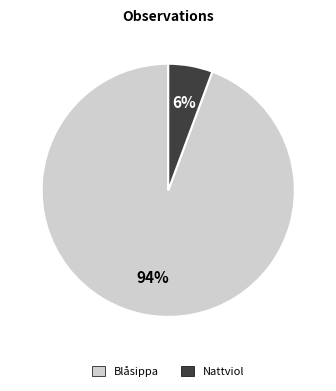

Which has a higher value, Nattviol or Blåsippa?

Blåsippa